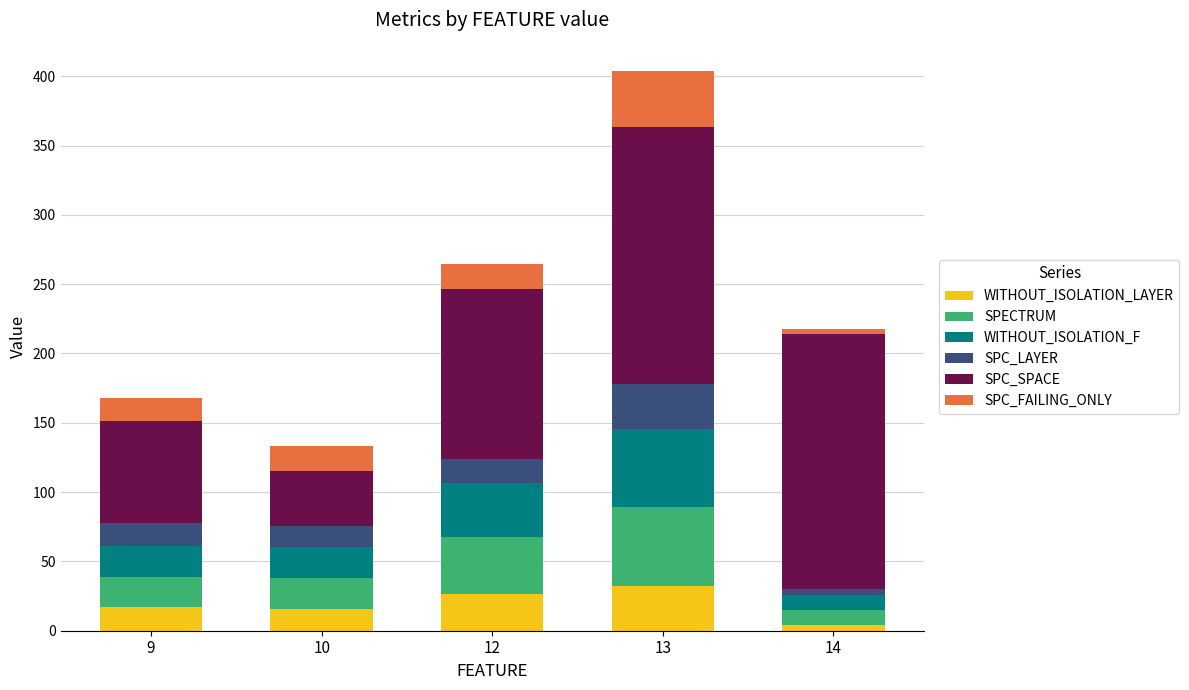

Is it true that WITHOUT_ISOLATION_LAYER equals 4.0 at 14?

True